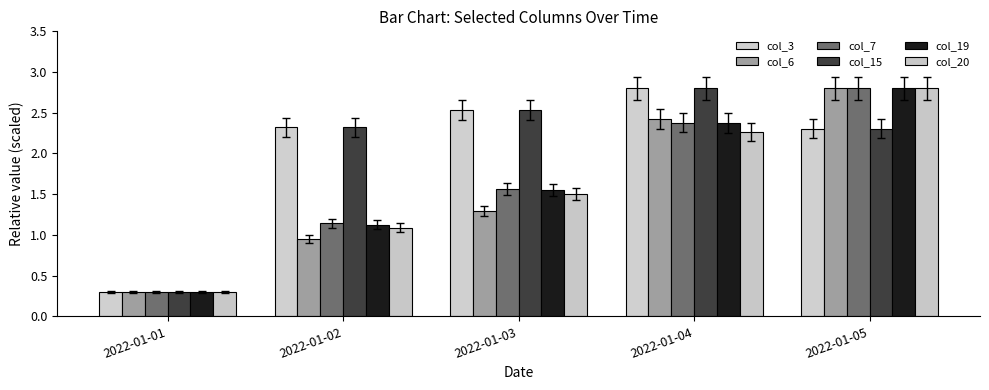

At which label does col_3 first exceed 2?

2022-01-02